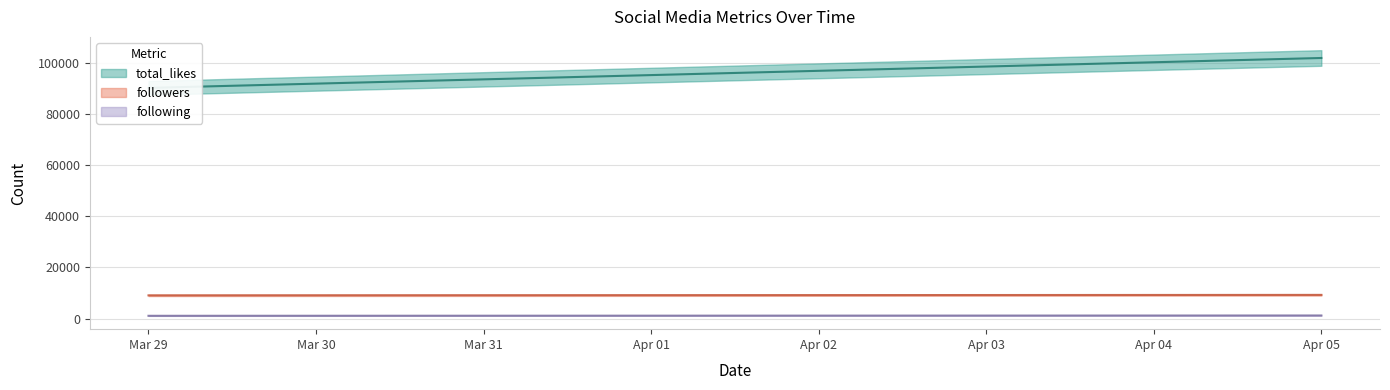

True or false: total_likes has a value of 101900 at 2025-04-05.

True